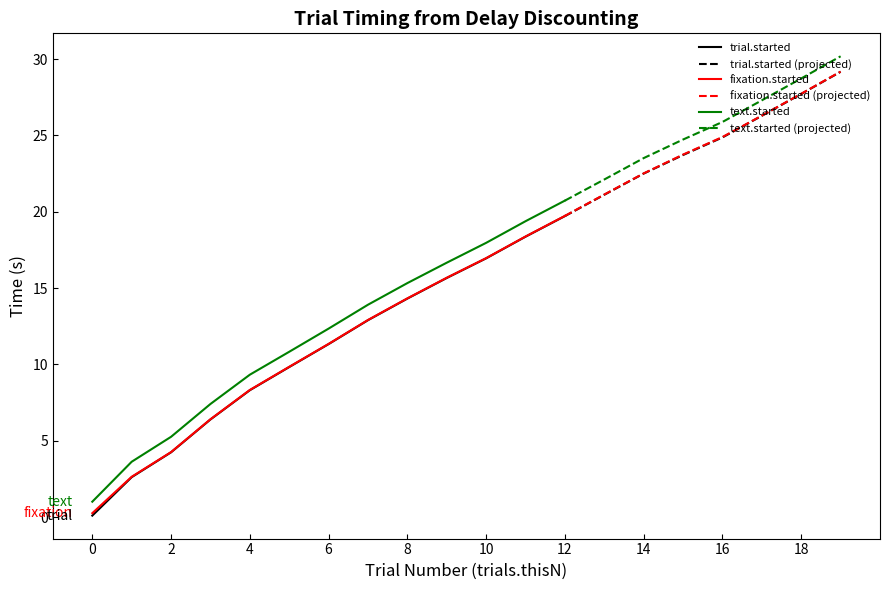

List the series in order of their peak value, highest first.

text.started, fixation.started, trial.started